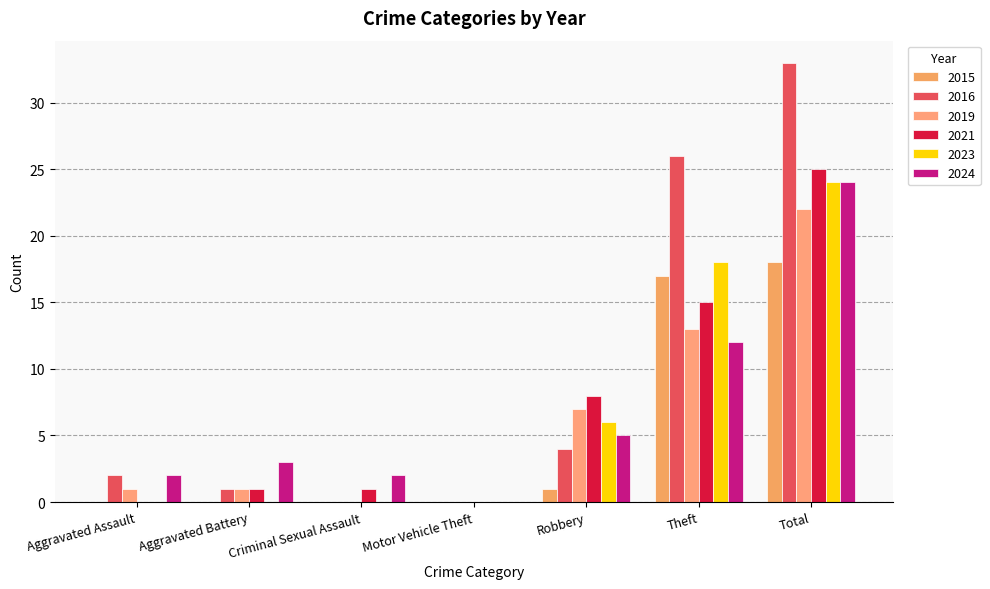

Count the 2023 values in the range 0 to 18.

6